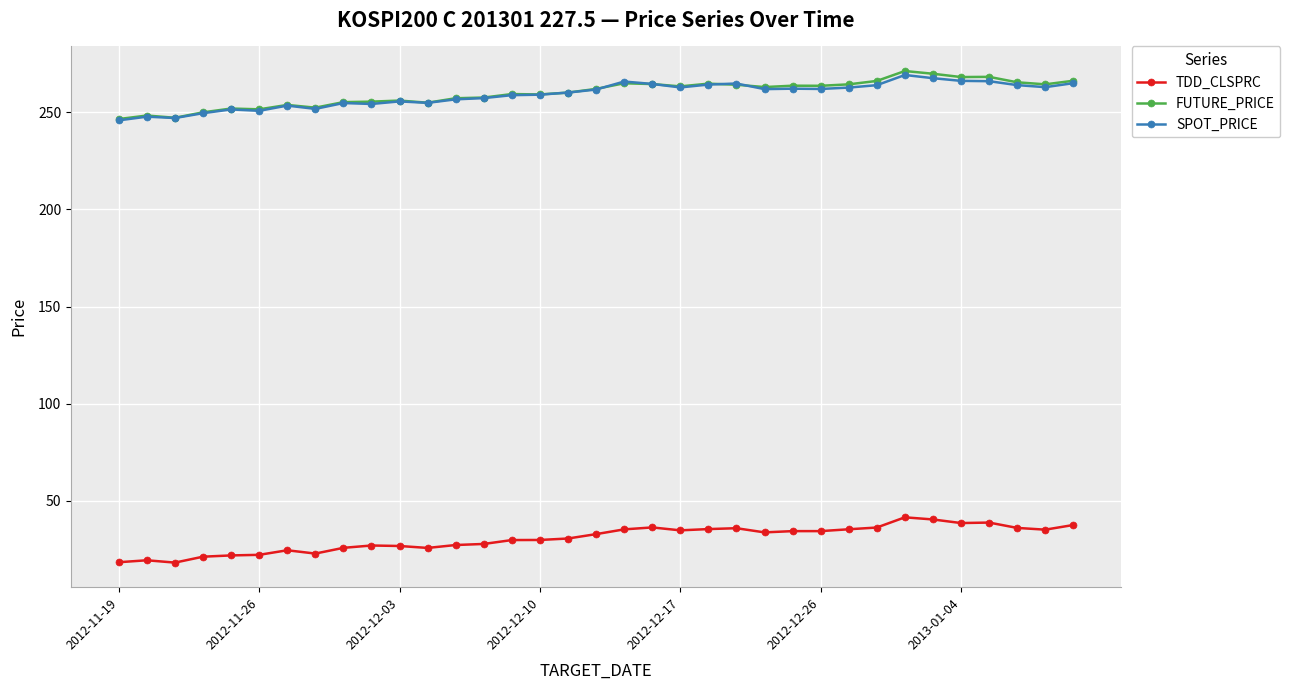

True or false: TDD_CLSPRC and SPOT_PRICE intersect in this chart.

False